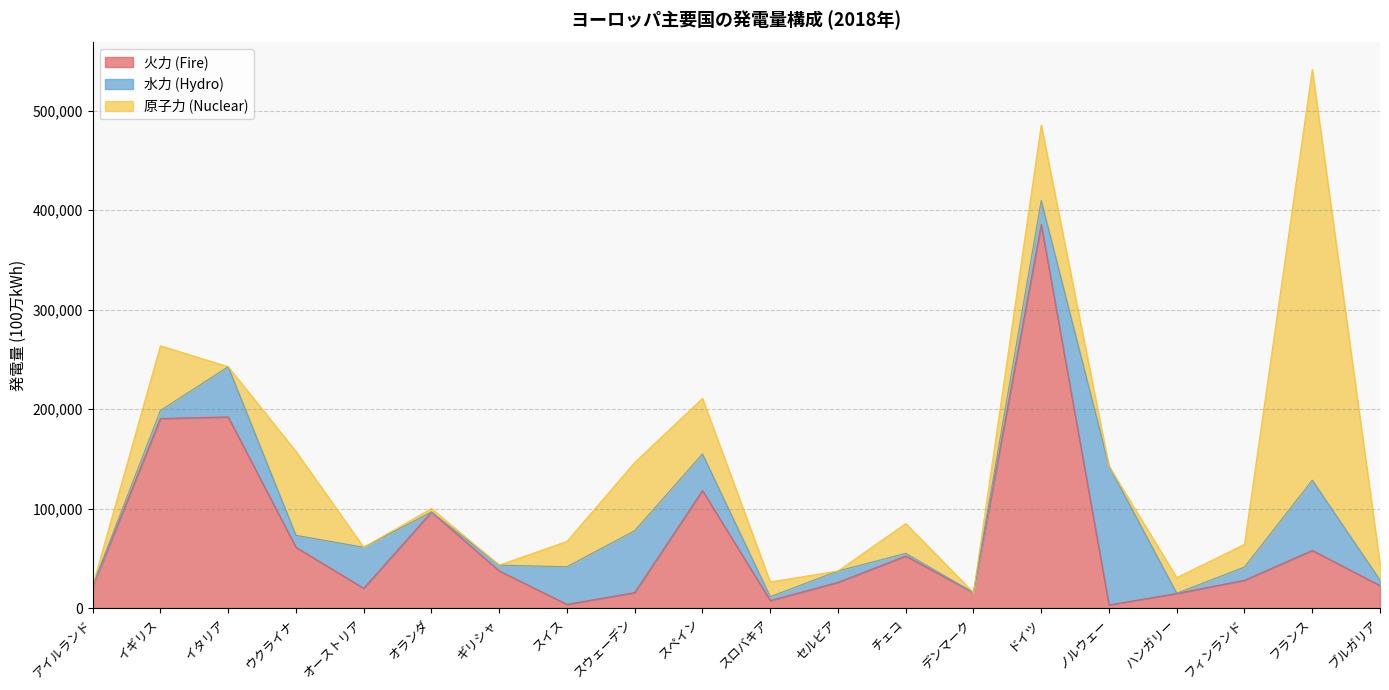

Which series ends up on top after the final intersection of 原子力 (Nuclear) and 水力 (Hydro)?

原子力 (Nuclear)